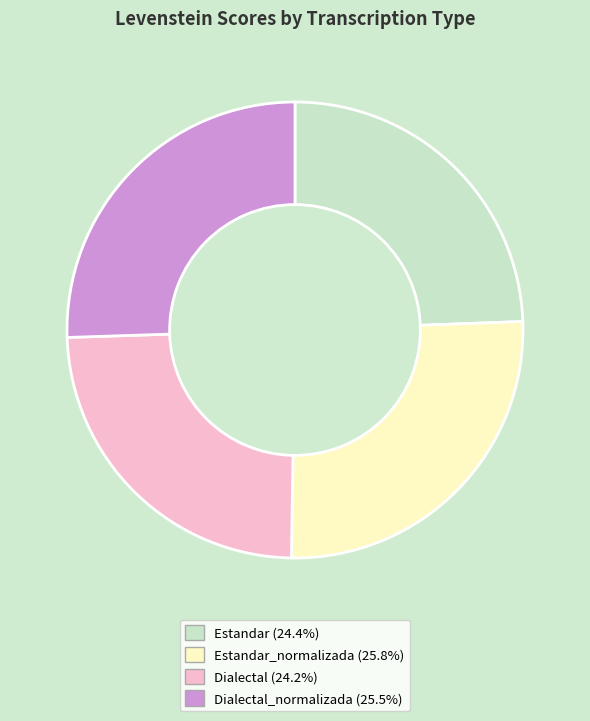

How many segments does this pie chart have?

4